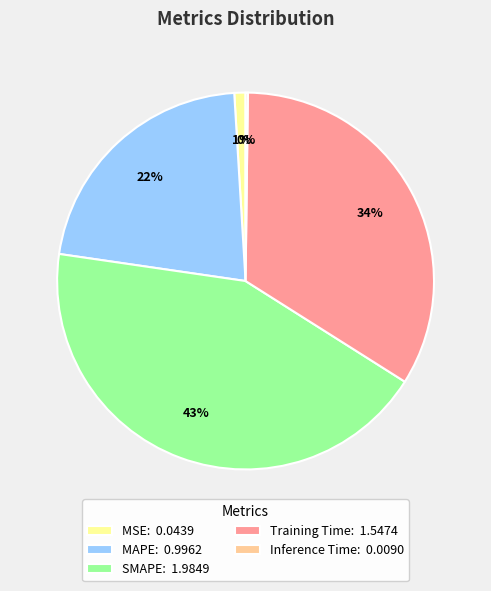

Do MAPE: 0.9962 and SMAPE: 1.9849 together represent more than half of the pie?

Yes